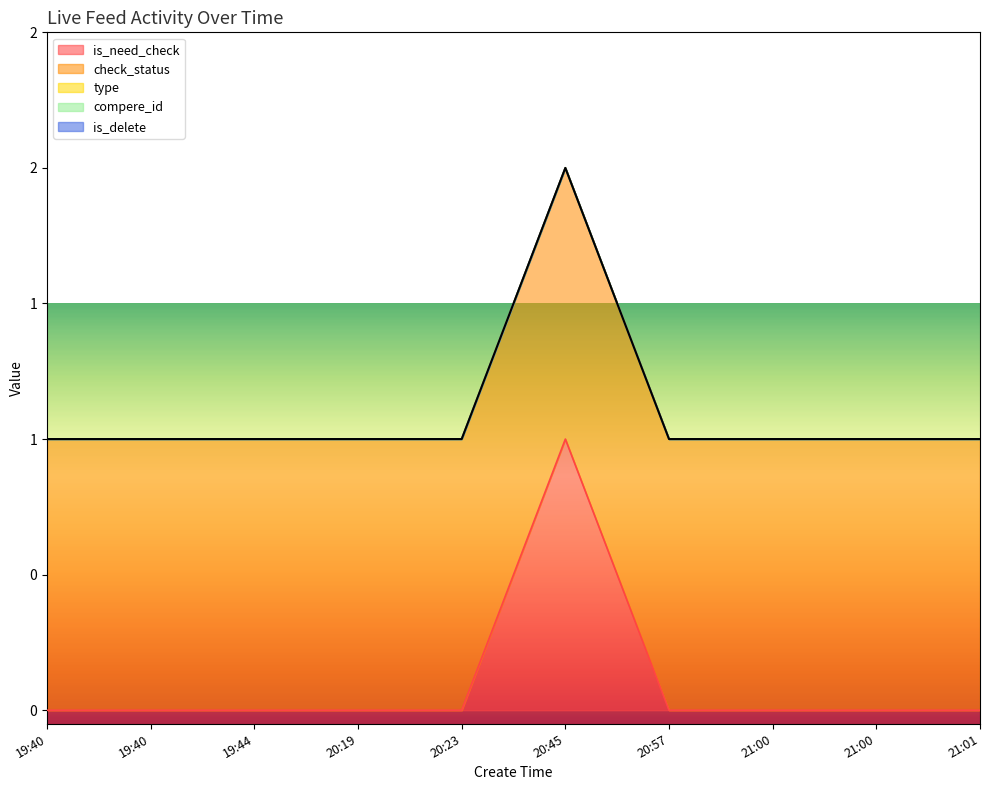

Is the value of compere_id at 2021-11-01 19:40:58 greater than the value of type at 2021-11-01 20:45:35?

No